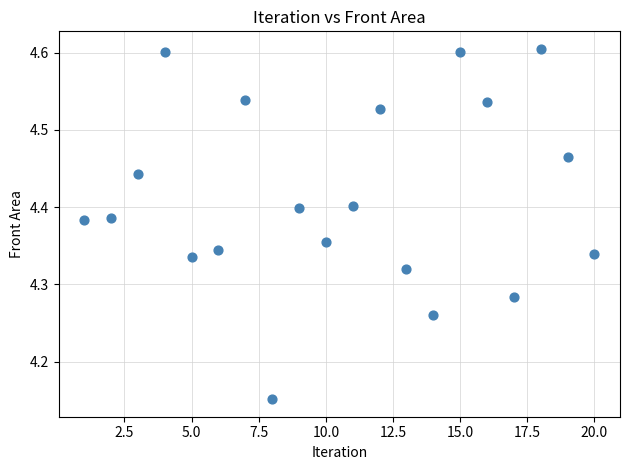

What is the range of X values (max minus min)?

19.0